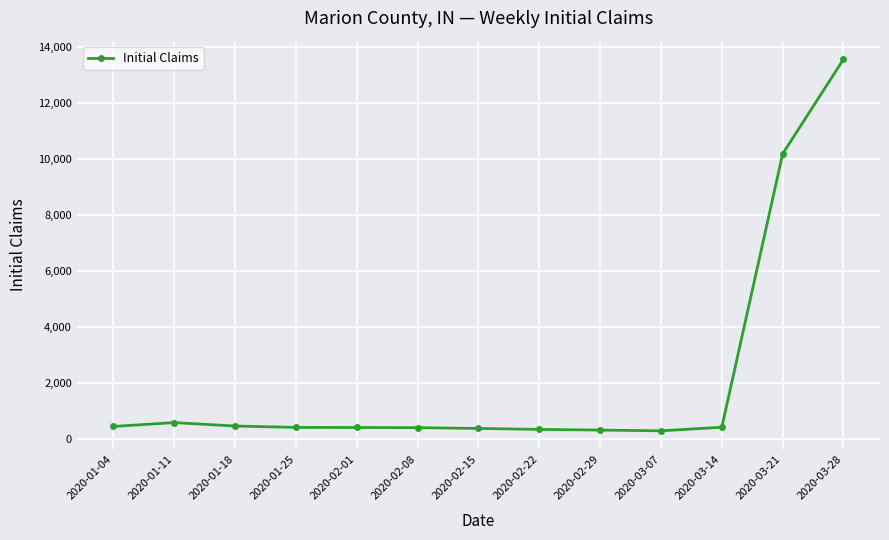

What is the greatest value displayed?

13546